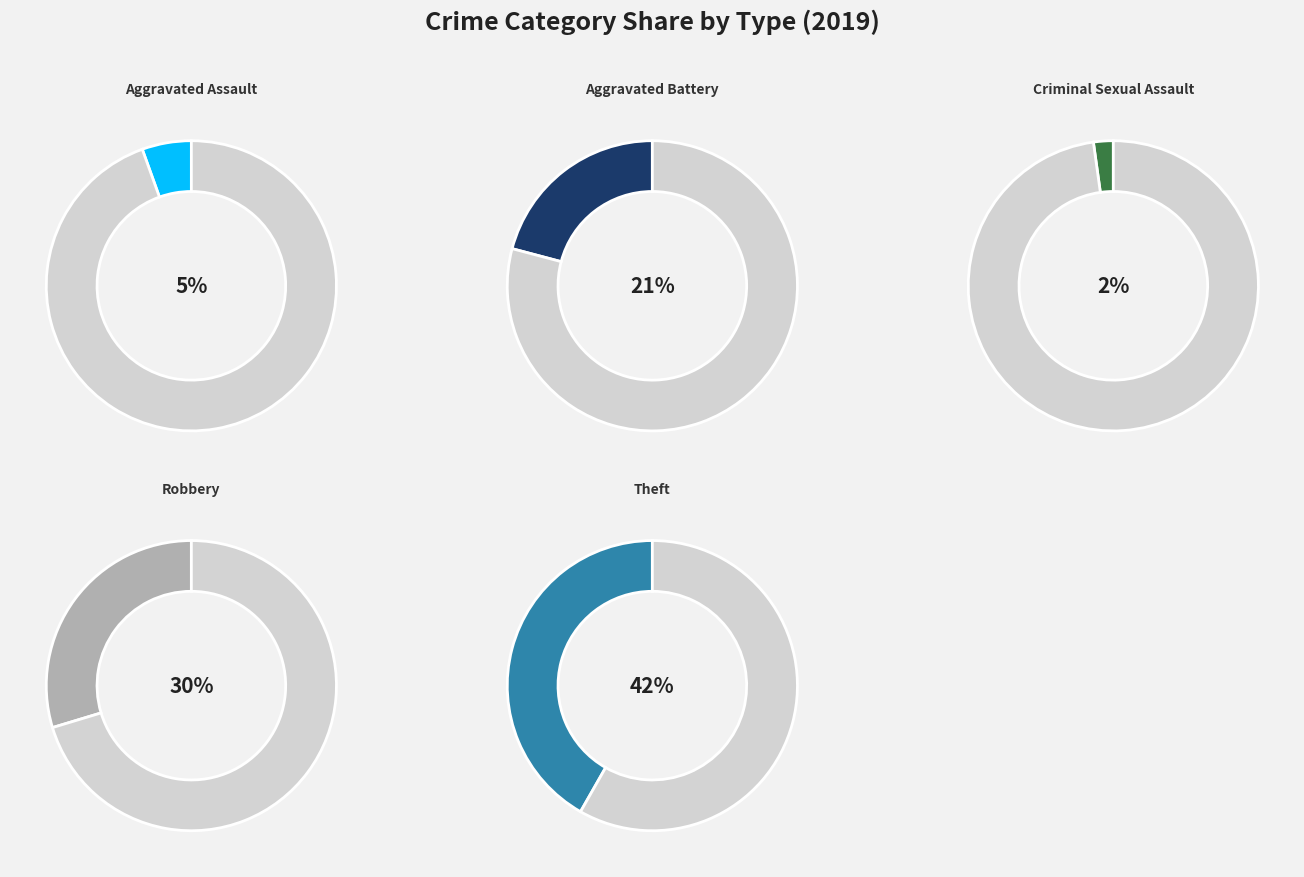

Which has a higher value, Aggravated Assault or Criminal Sexual Assault?

Aggravated Assault